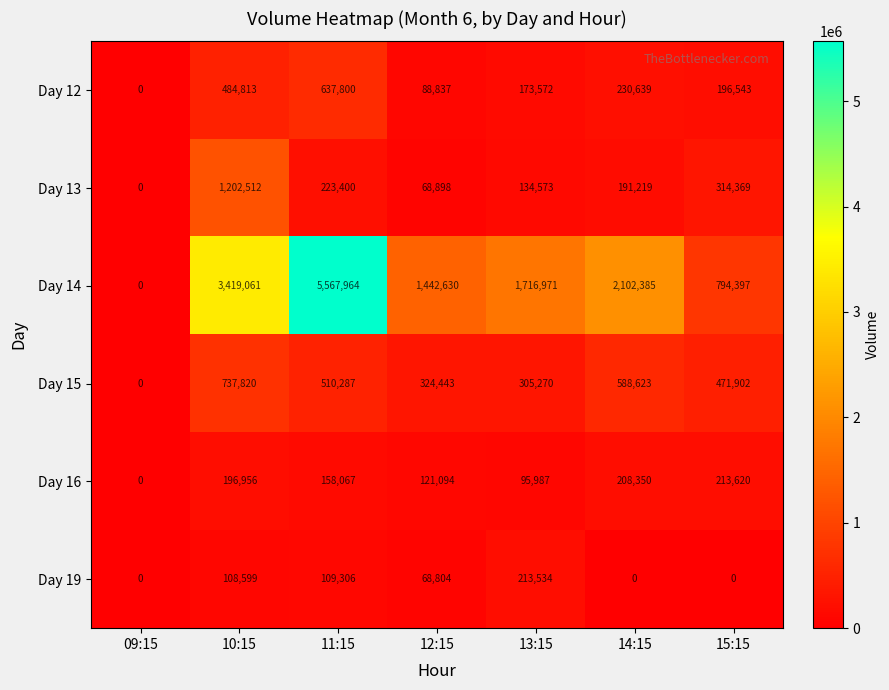

What is the difference between the Day 16 values at 11:15 and 15:15?

55553